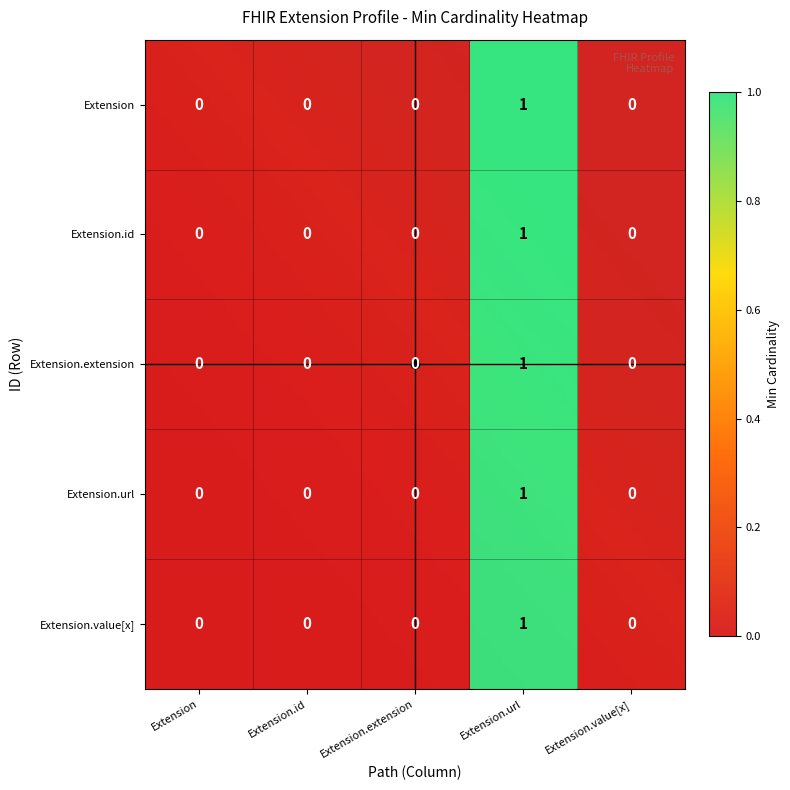

At how many categories does at least one series exceed 0?

1